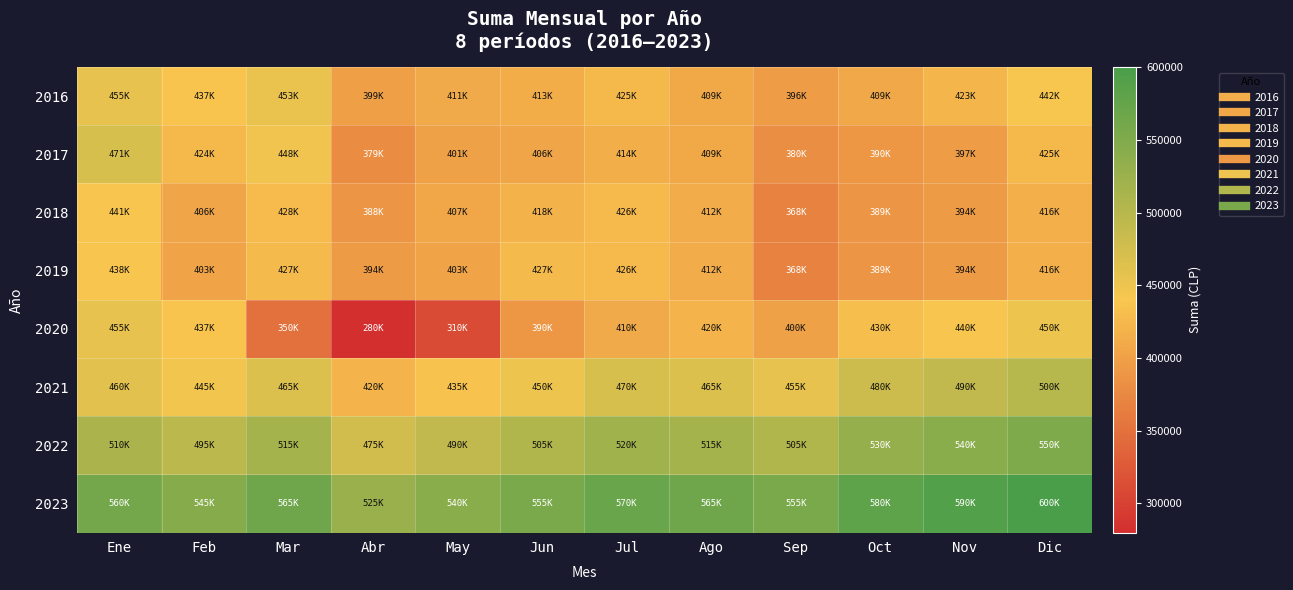

What is the total value across all series at Ene?

3789653.8